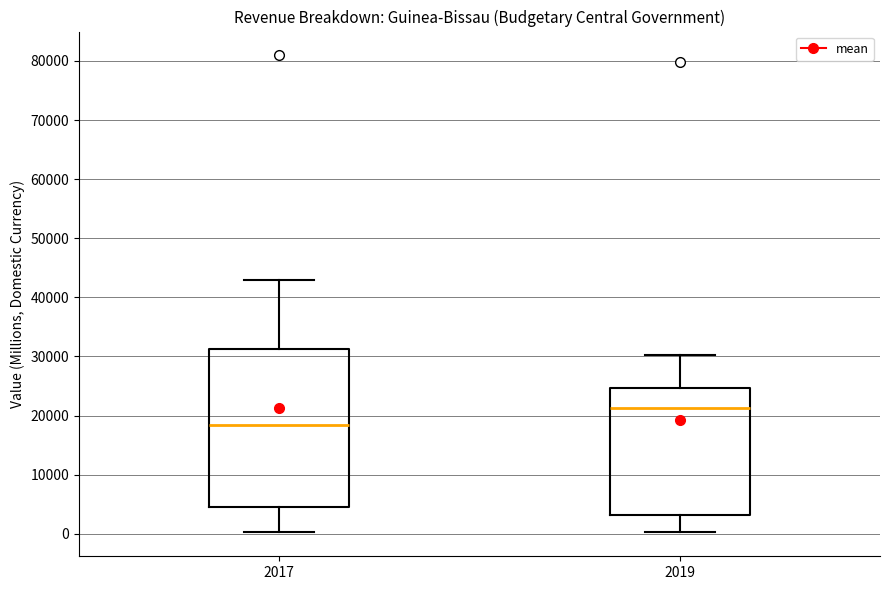

Which box is the tallest, from its lower edge to its upper edge?

2017